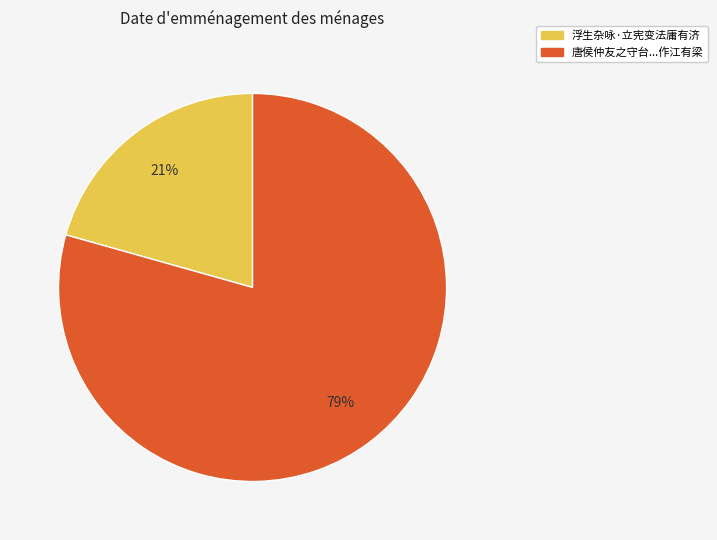

To the nearest percent, what is the average slice percentage?

50%